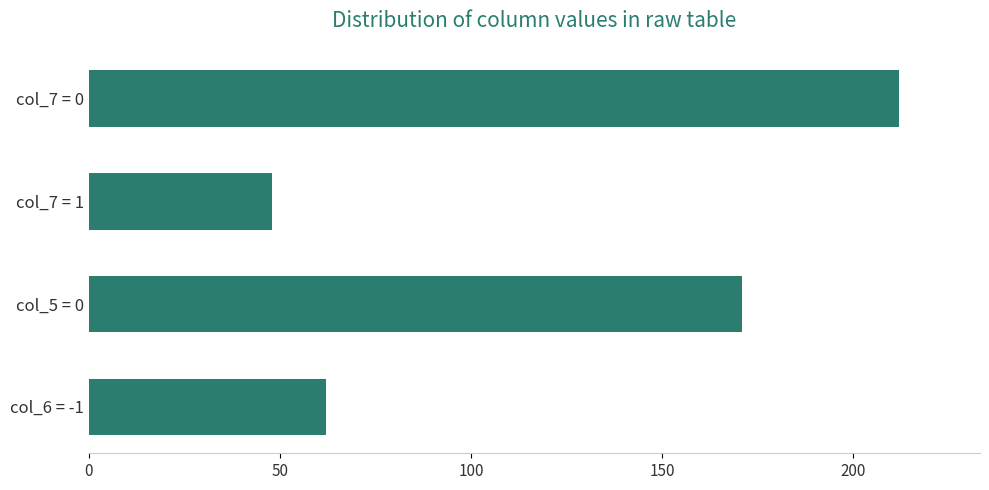

What is the value of the 3rd bar from the top?

171